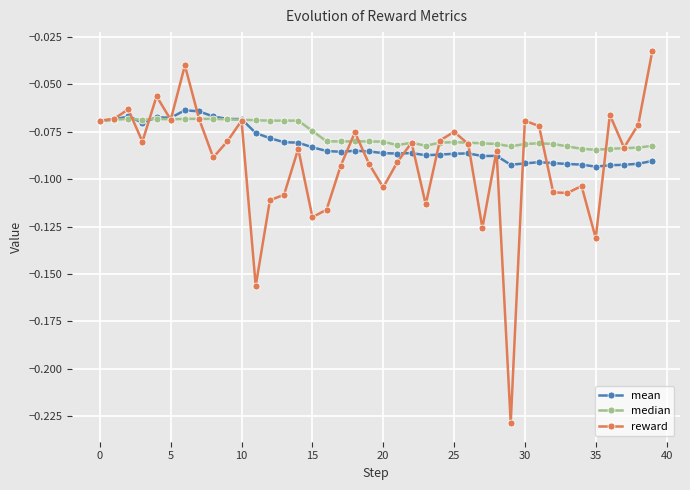

True or false: reward has more than 0 interior local peaks.

True